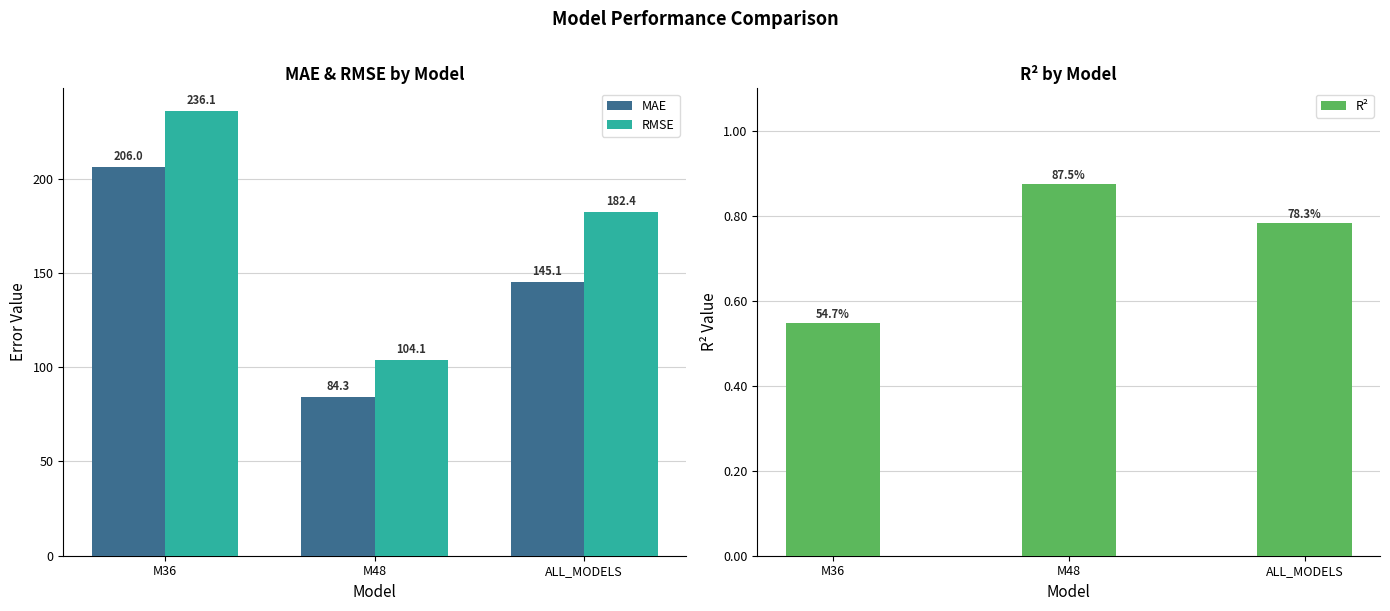

What position from the left is M36?

1